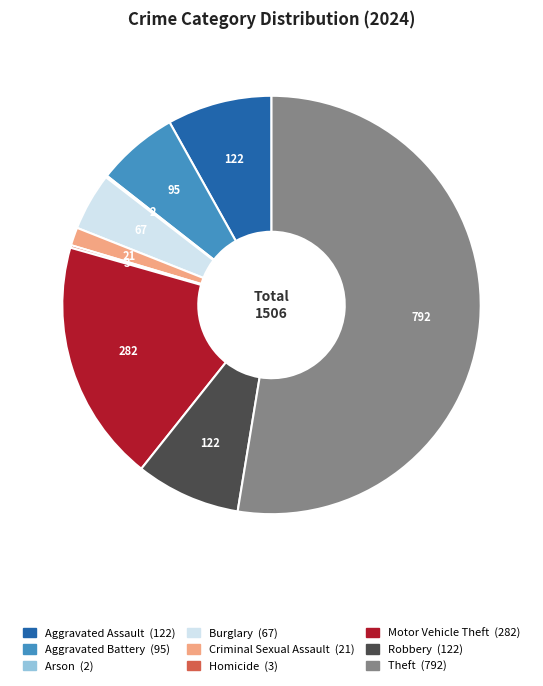

Is there a majority slice in this chart?

Yes